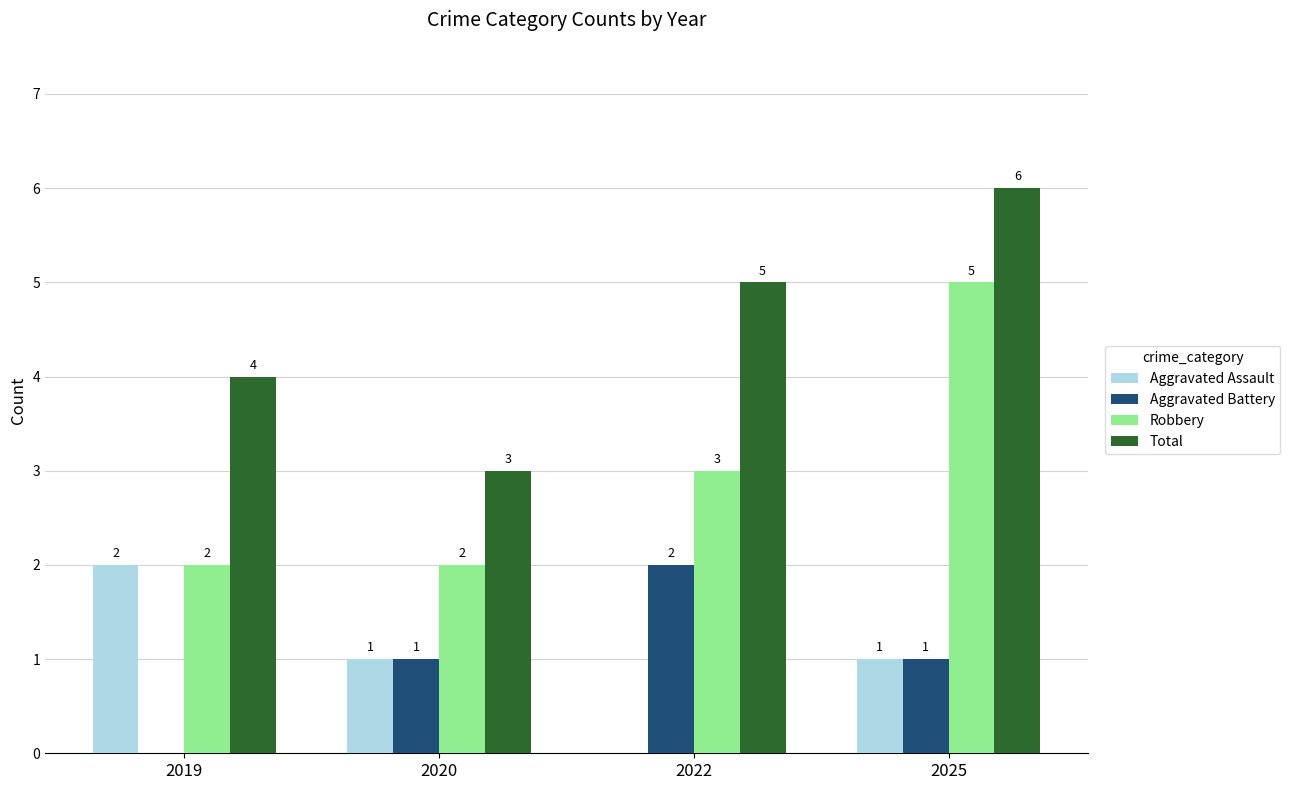

Is the value of Aggravated Battery at 2025 greater than the value of Total at 2025?

No